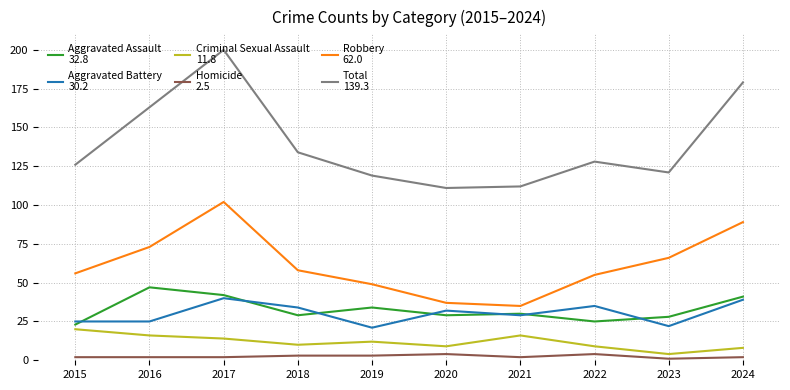

At which category is the sum across all series the highest?

2017